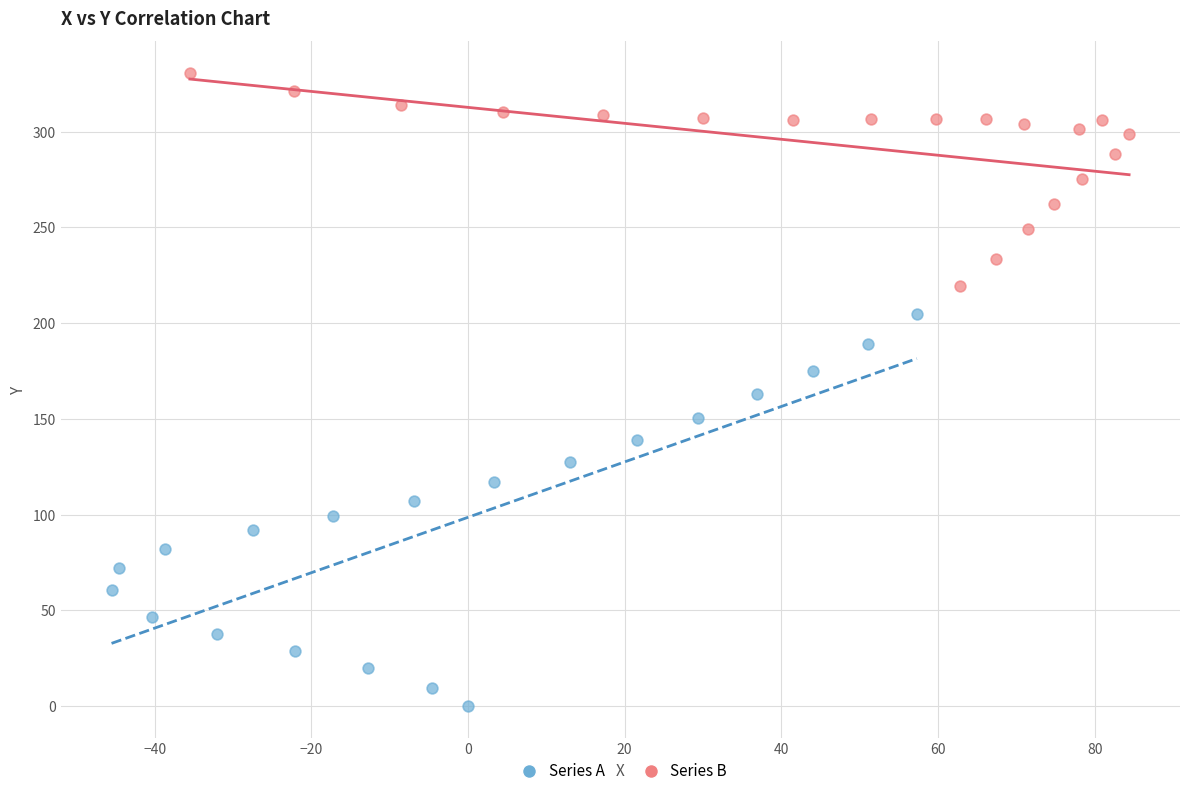

Which series contains the lowest Y value?

Series A